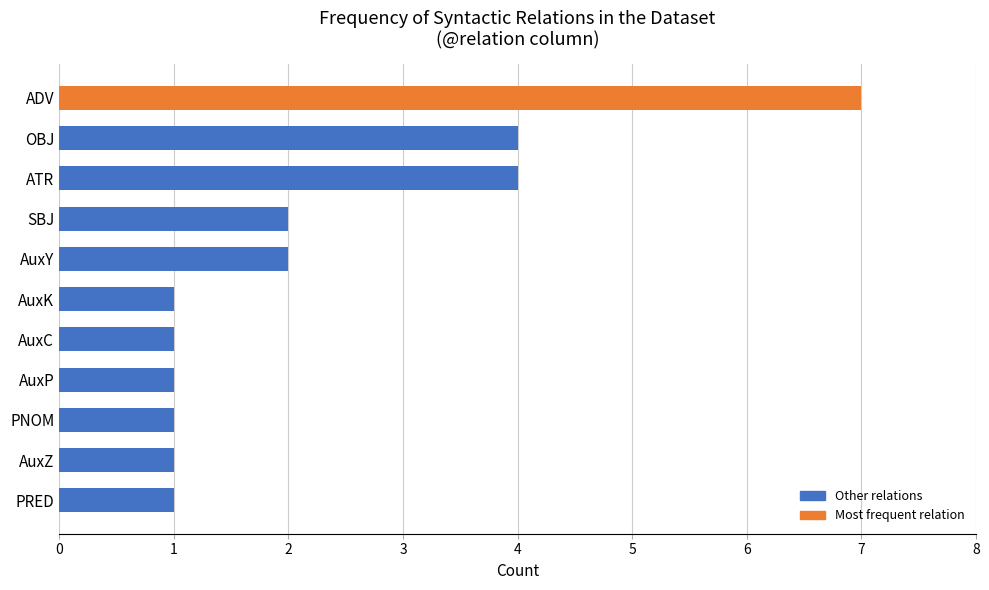

Approximately how many times larger is the value at ADV compared to AuxK?

7.0